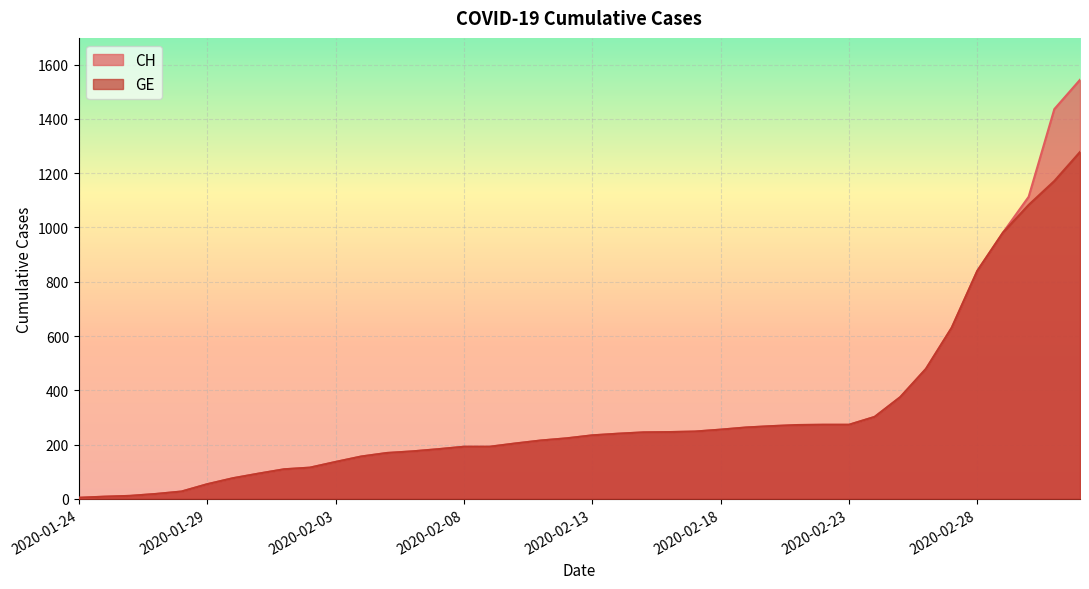

True or false: GE and CH cross at least once.

False